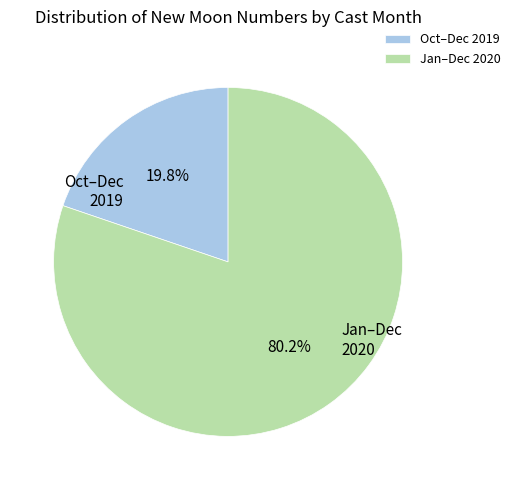

Is there any slice that represents more than half of the pie?

Yes